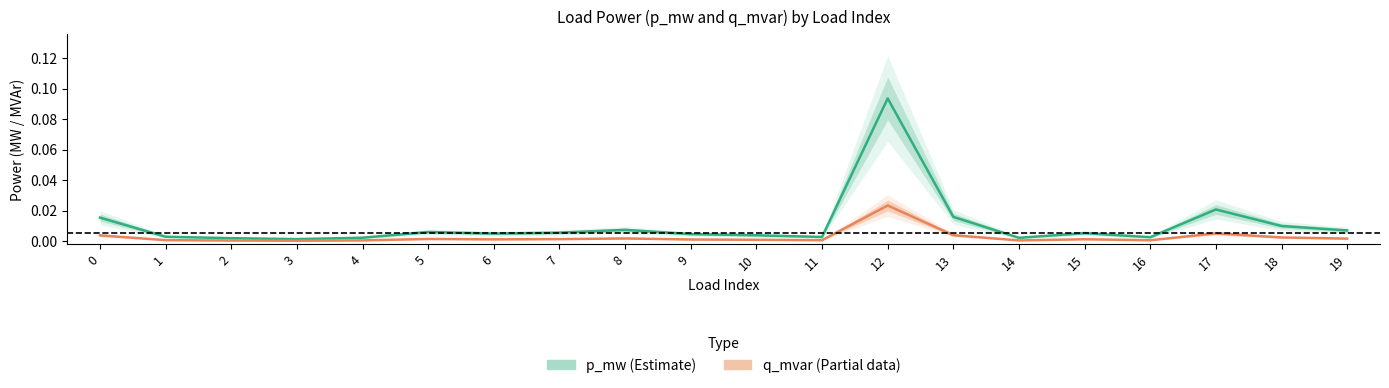

Is the value of p_mw (Estimate) at 11 greater than the value of q_mvar (Partial) at 17?

No